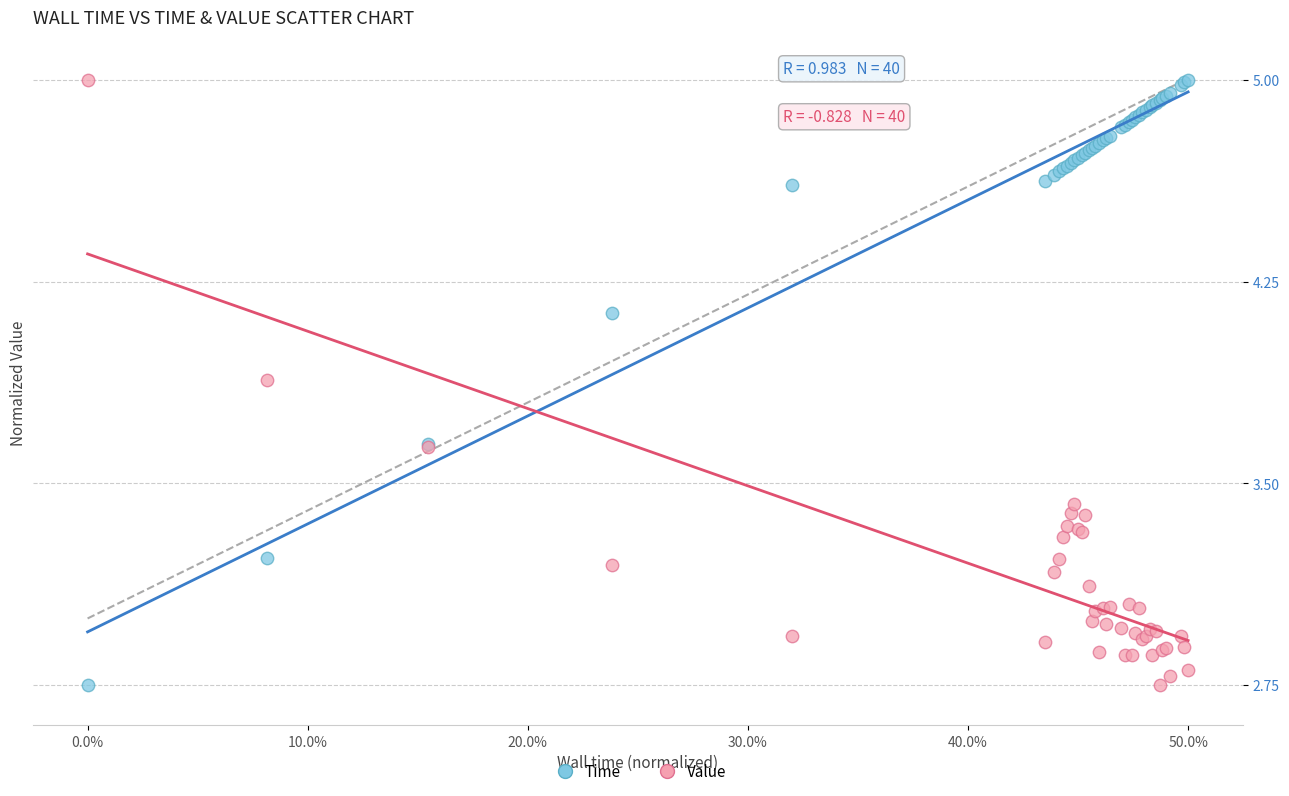

What are all the series names shown in the legend?

Time, Value